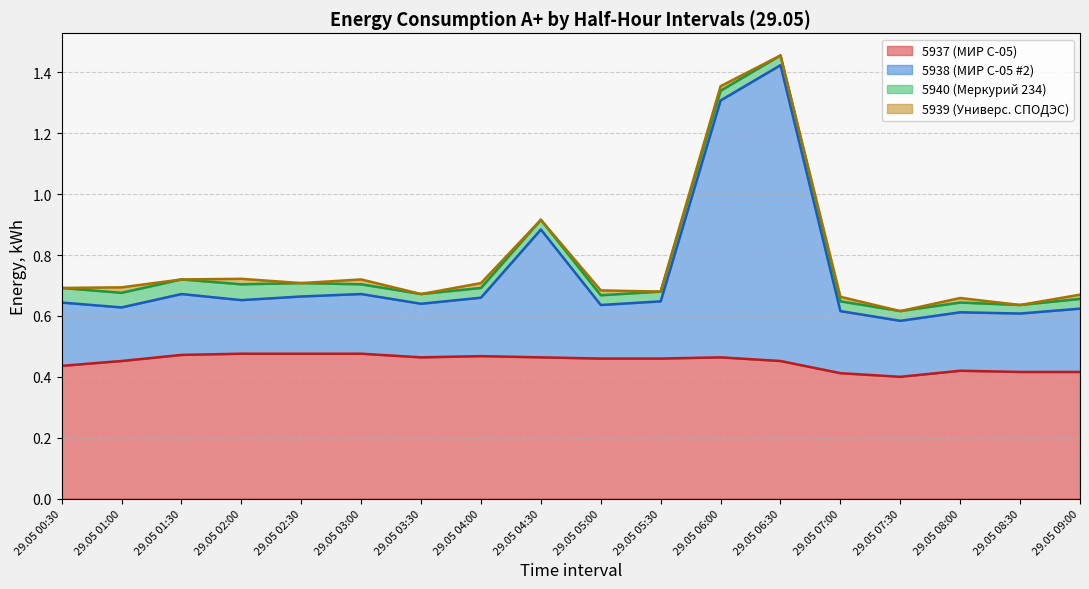

What is the difference between the maximum and minimum values in the 5938 (МИР С-05 #2) series?

0.8